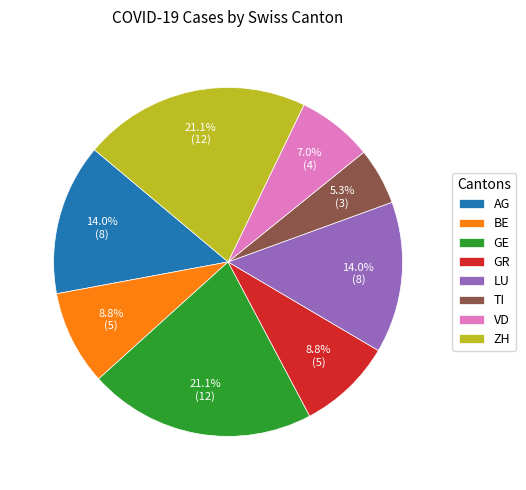

The VD slice represents 7% of the pie. True or false?

True